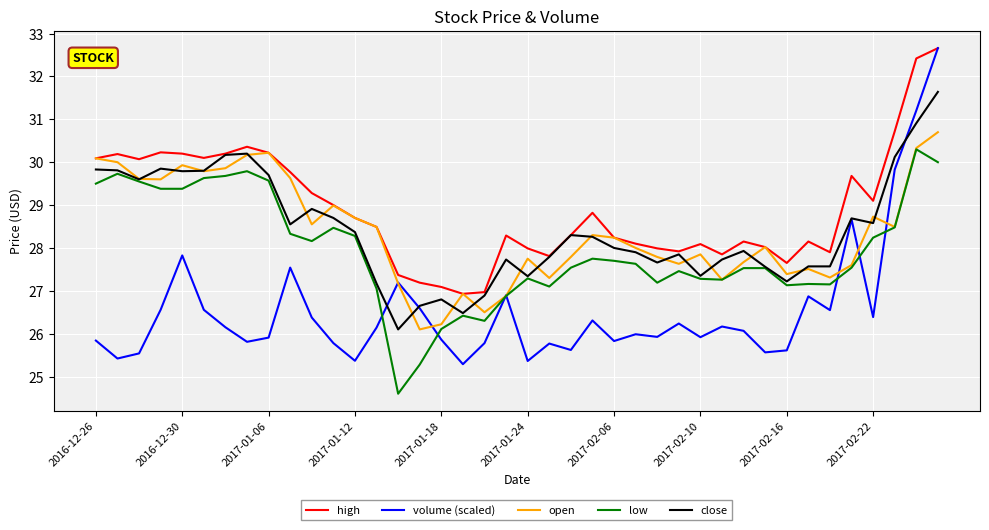

True or false: high and low cross at least once.

False